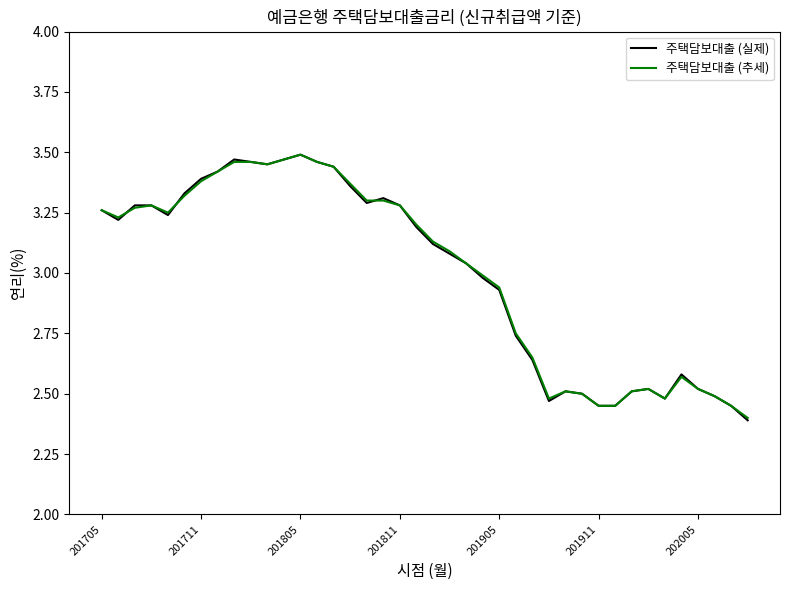

What are all the series names shown in the legend?

주택담보대출 (실제), 주택담보대출 (추세)